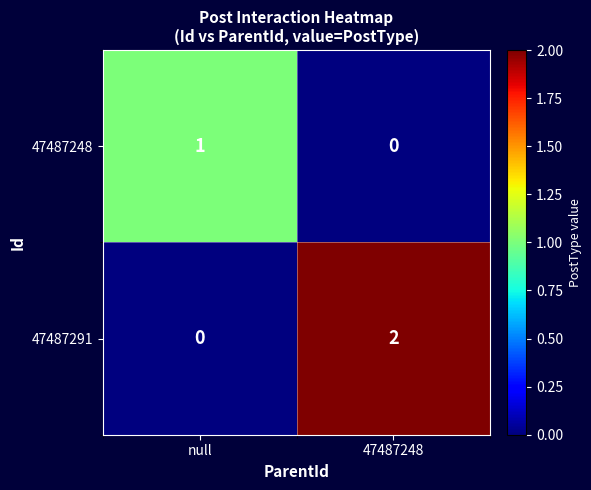

Reading left to right, extract all data points from this chart.

47487248: 1	0
47487291: 0	2